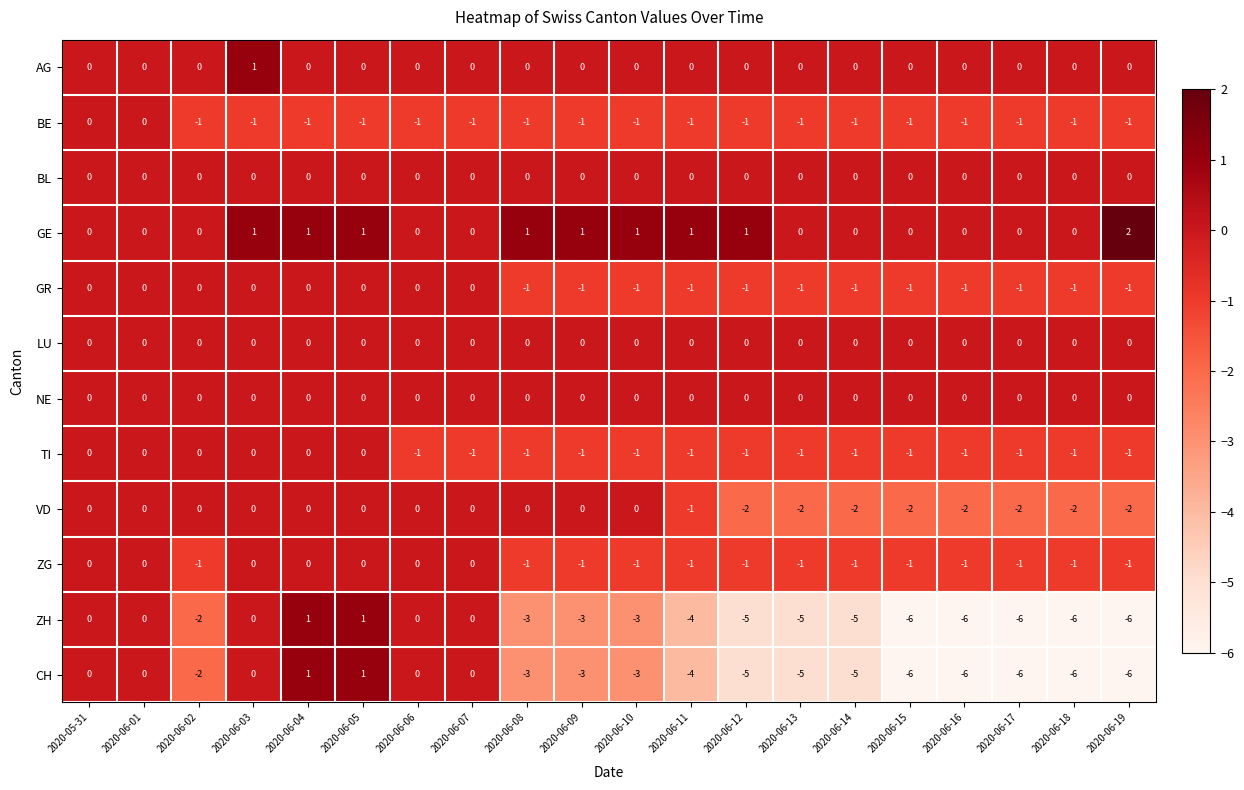

Count the VD values in the range -2 to 0.

20